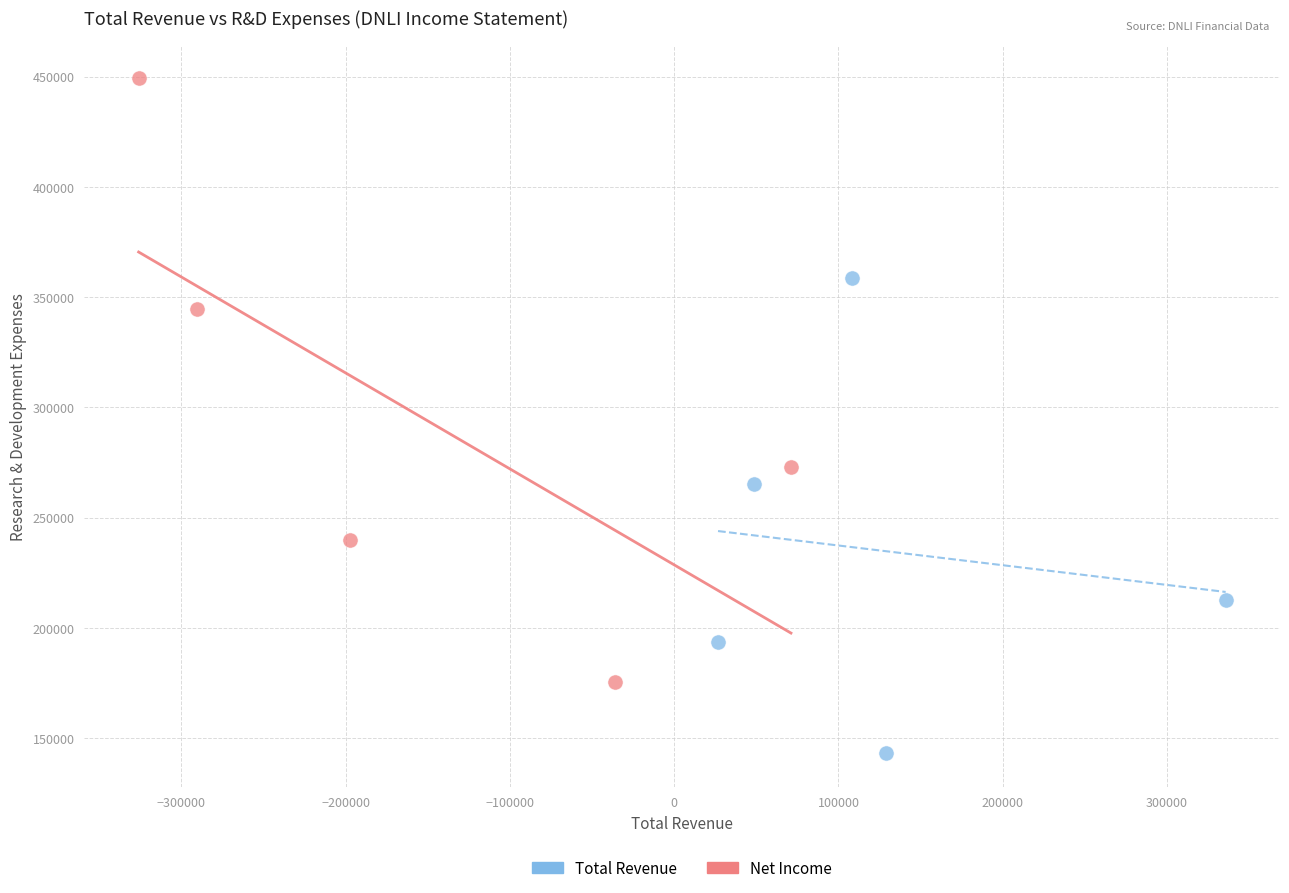

Which series has the largest Y range (max minus min)?

Net Income